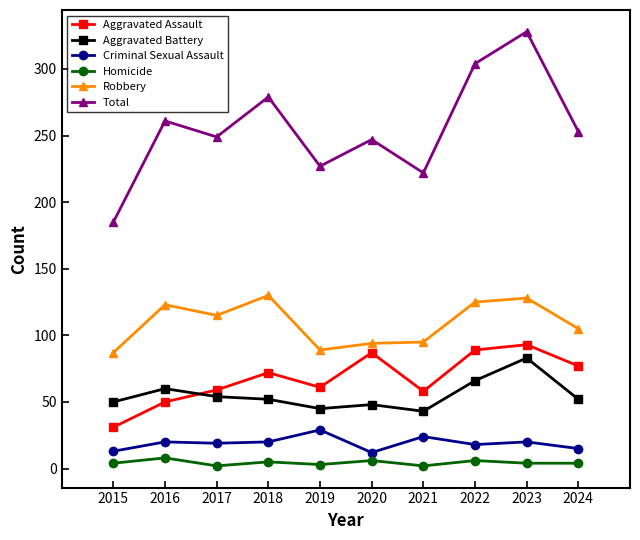

What is the difference between the Aggravated Battery values at 2016 and 2021?

17